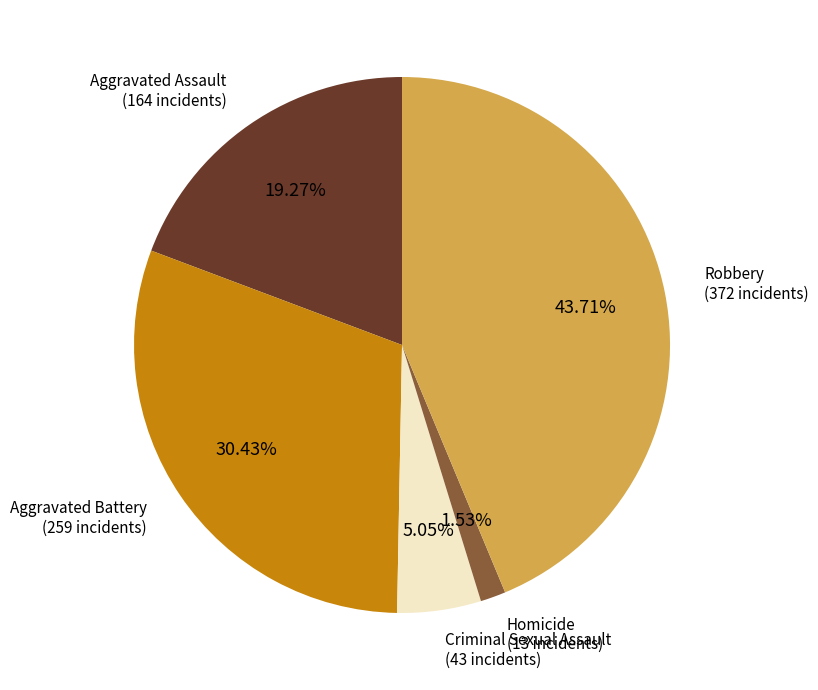

Is there a majority slice in this chart?

No